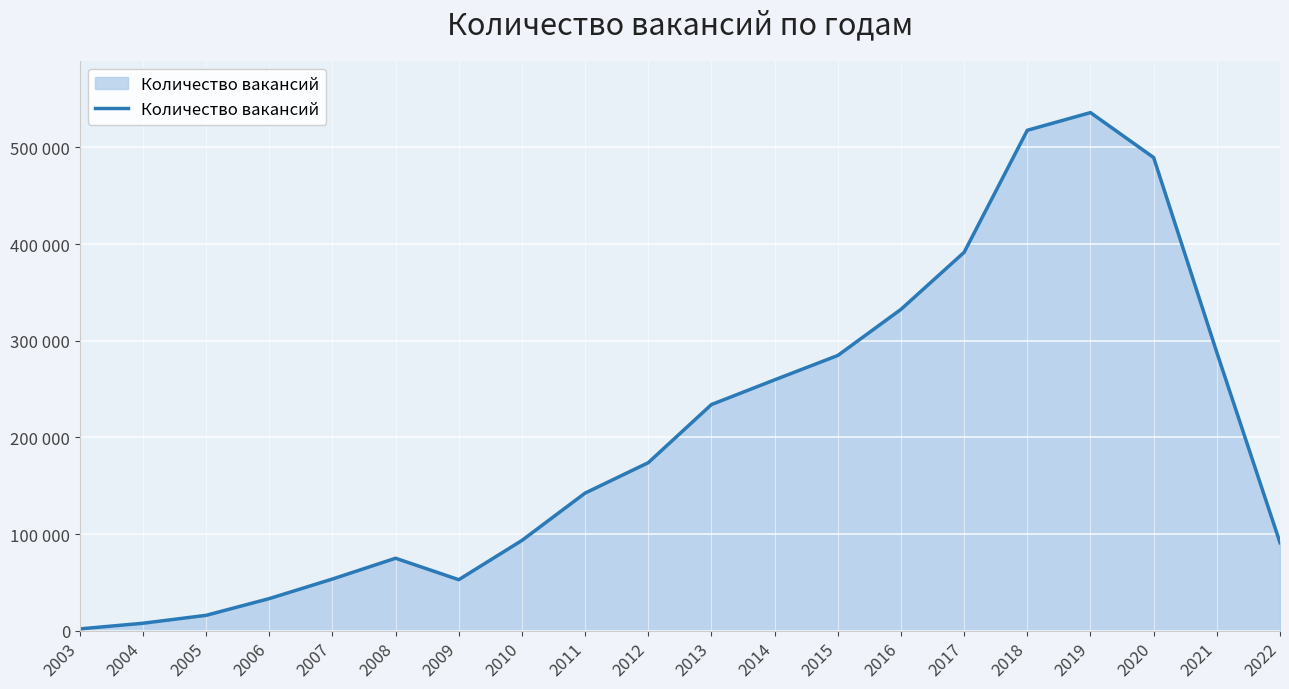

The chart shows a value of 10817 at 2004. True or false?

False